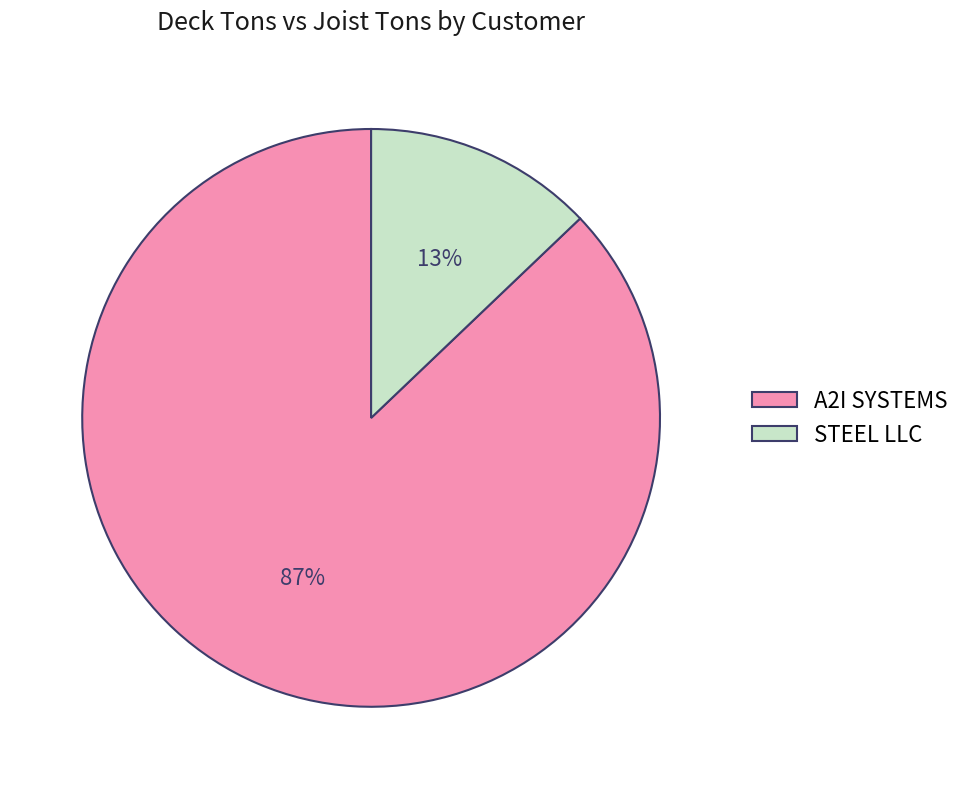

How many segments does this pie chart have?

2